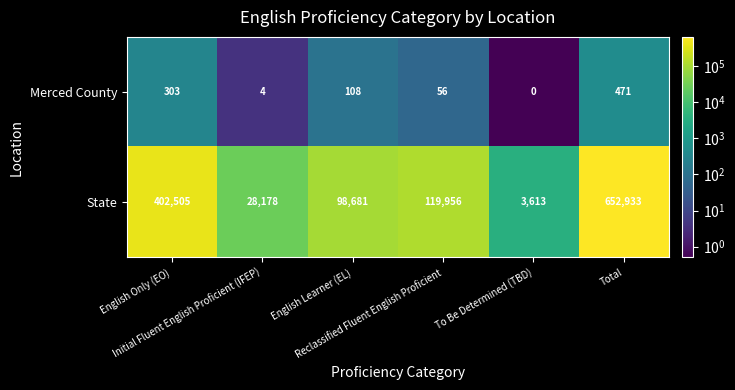

What is the minimum value for State?

3613